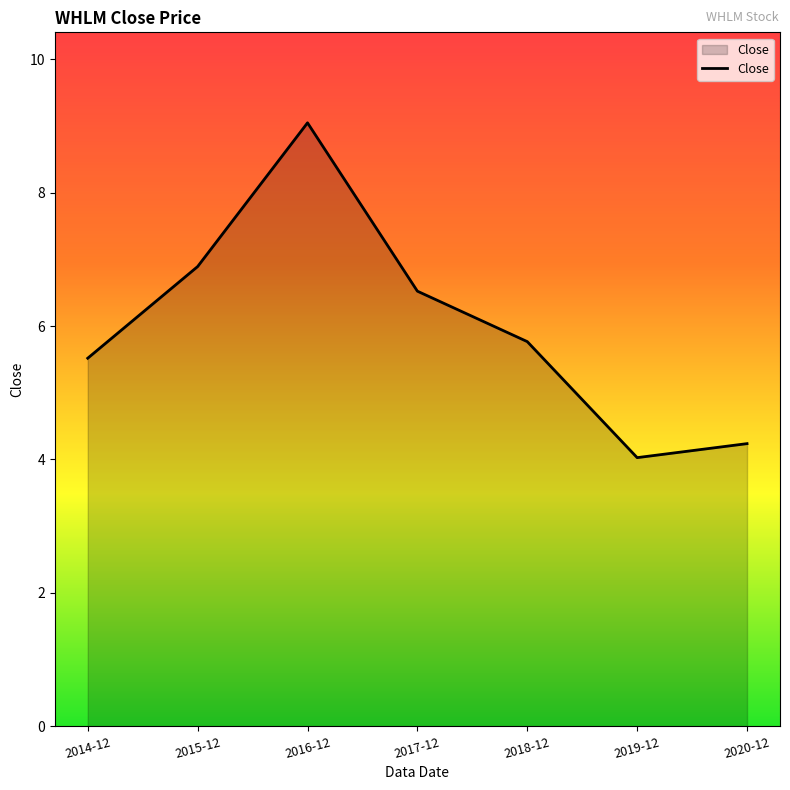

How many lines are shown in the chart?

1